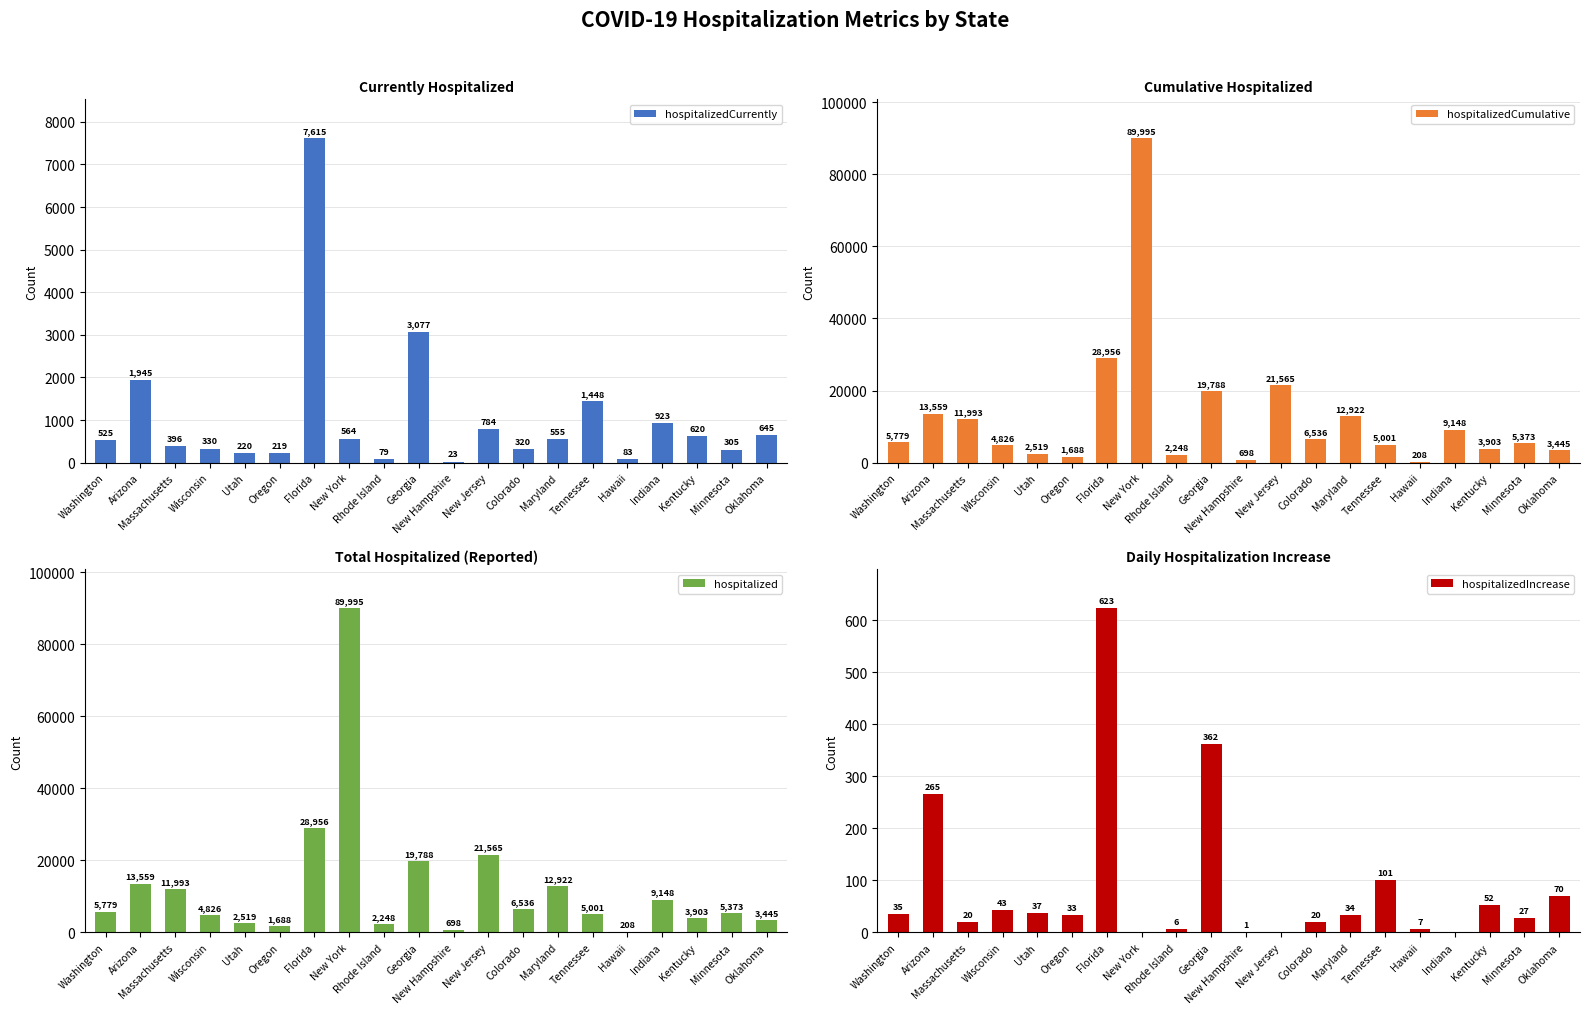

Reading left to right, what are all the values shown in this chart?

hospitalizedCurrently: 525	1945	396	330	220	219	7615	564	79	3077	23	784	320	555	1448	83	923	620	305	645
hospitalizedCumulative: 5779	13559	11993	4826	2519	1688	28956	89995	2248	19788	698	21565	6536	12922	5001	208	9148	3903	5373	3445
hospitalized: 5779	13559	11993	4826	2519	1688	28956	89995	2248	19788	698	21565	6536	12922	5001	208	9148	3903	5373	3445
hospitalizedIncrease: 35	265	20	43	37	33	623	0	6	362	1	0	20	34	101	7	0	52	27	70